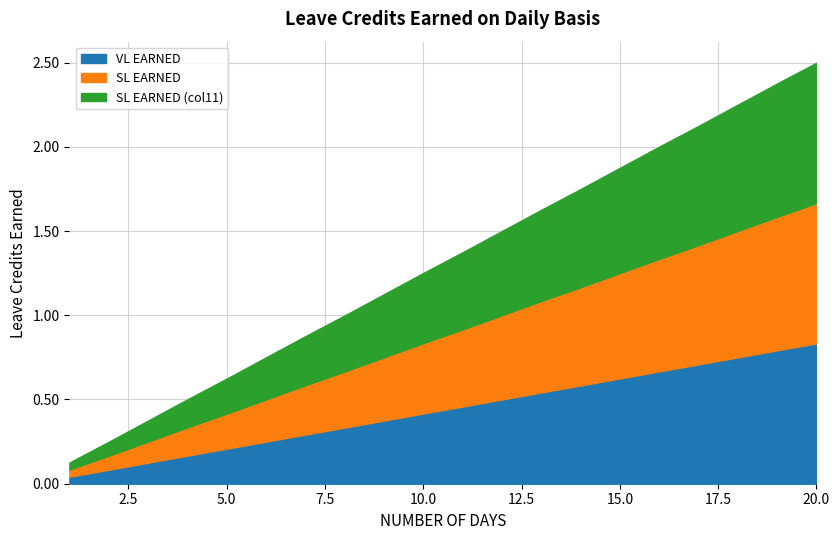

At which label does SL EARNED (col11) reach its minimum?

1